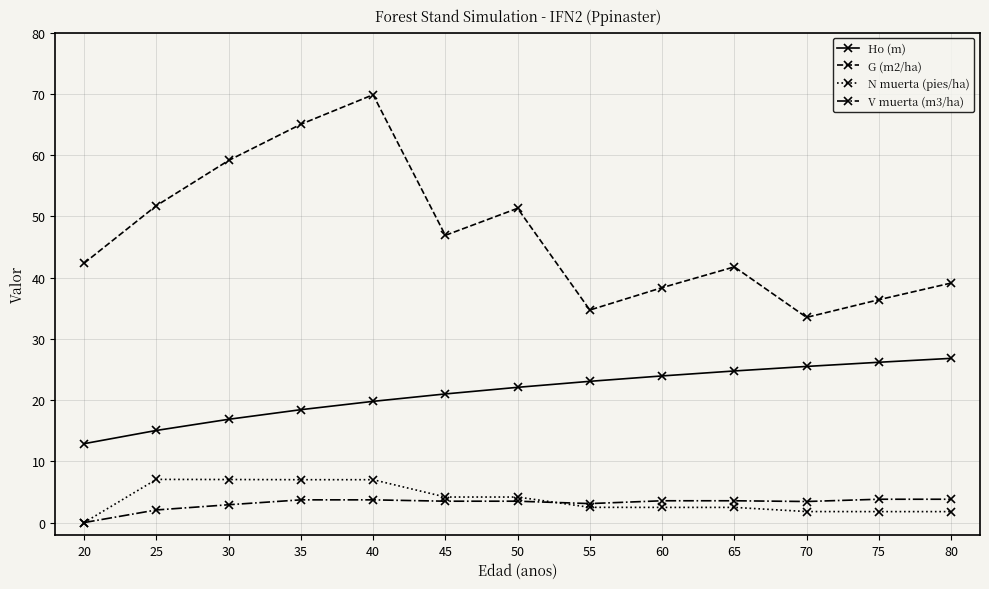

Which series has the widest spread of values?

G (m2/ha)